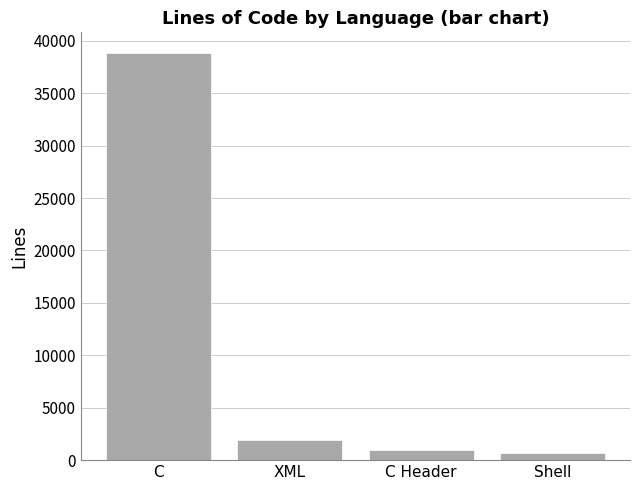

How many data points does each series have?

4